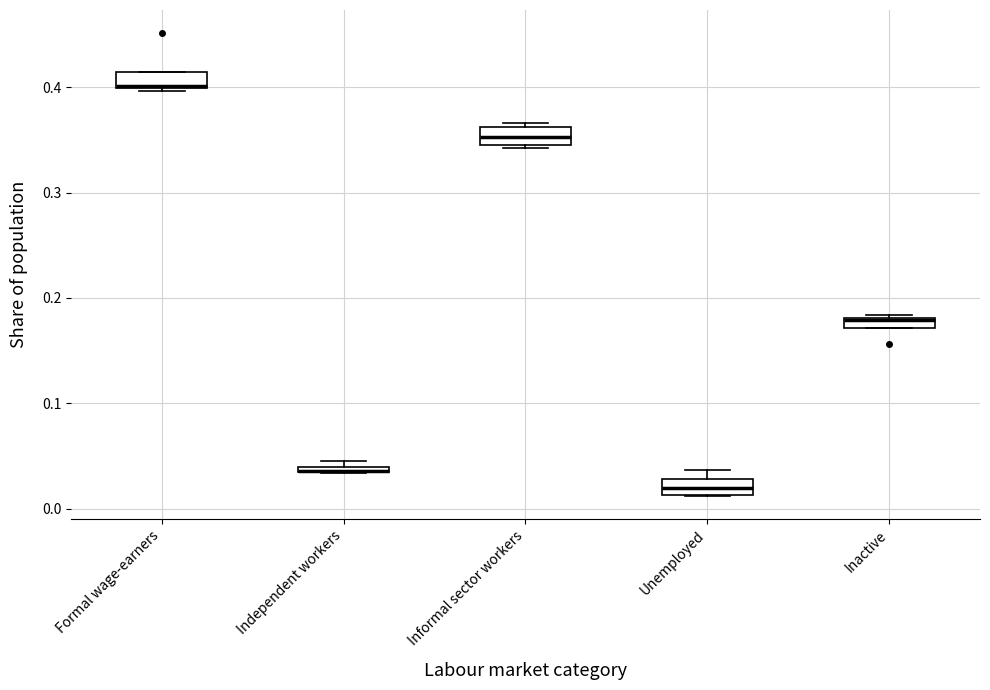

Where is the lower edge of the box for Inactive on the y-axis? The values are not printed on the chart, so give them approximately, as read against the axis.

0.17